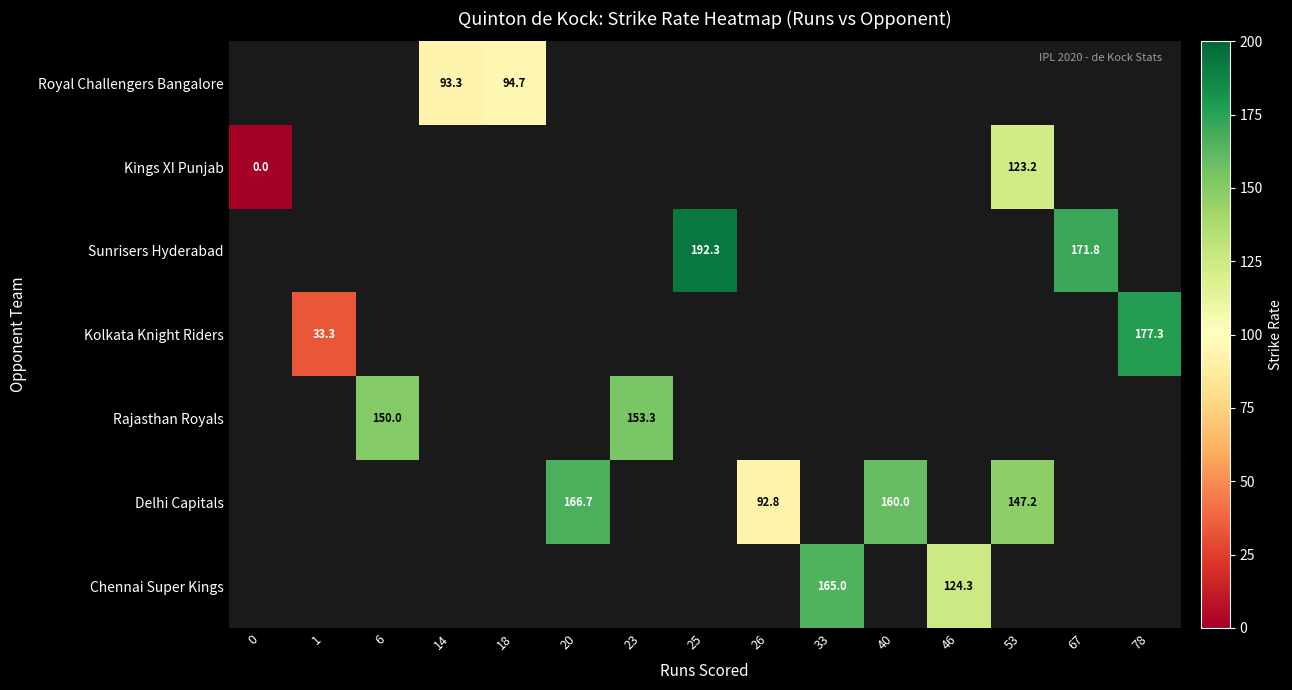

List the series in order of their peak value, lowest first.

Royal Challengers Bangalore, Kings XI Punjab, Sunrisers Hyderabad, Kolkata Knight Riders, Rajasthan Royals, Delhi Capitals, Chennai Super Kings